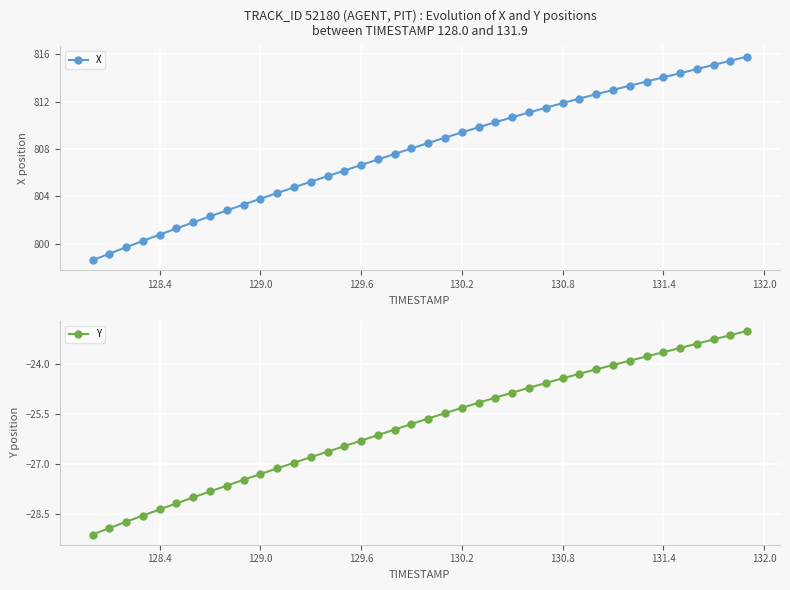

What is the highest value of the X series?

815.8